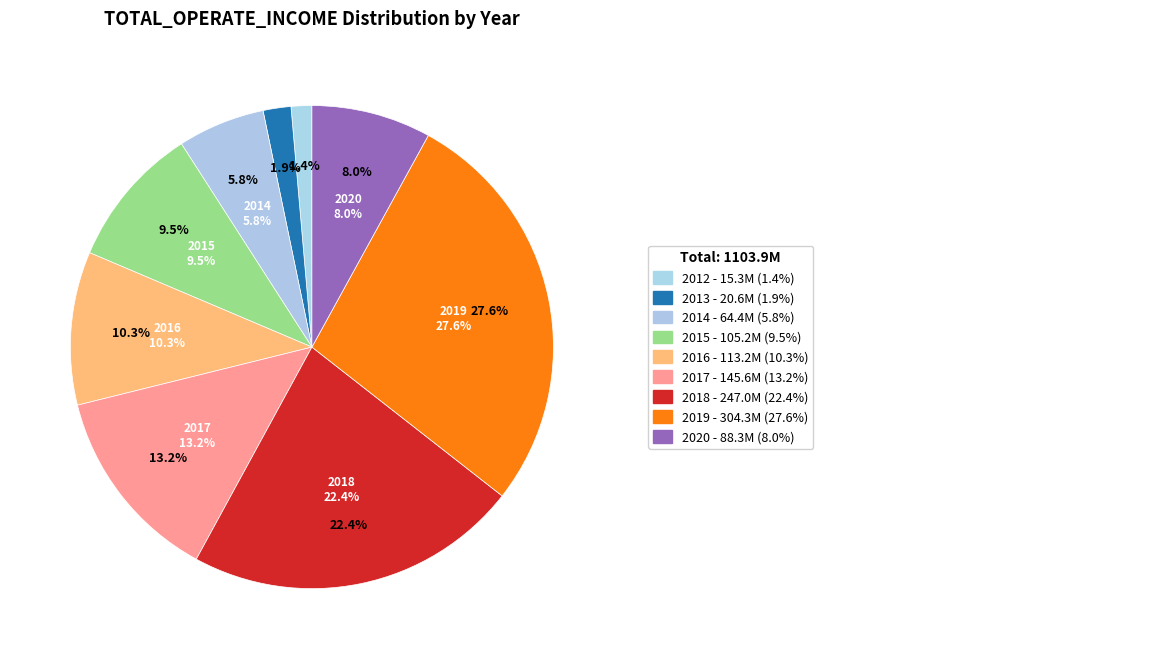

Is it true that 2018 is 22% of the pie?

True